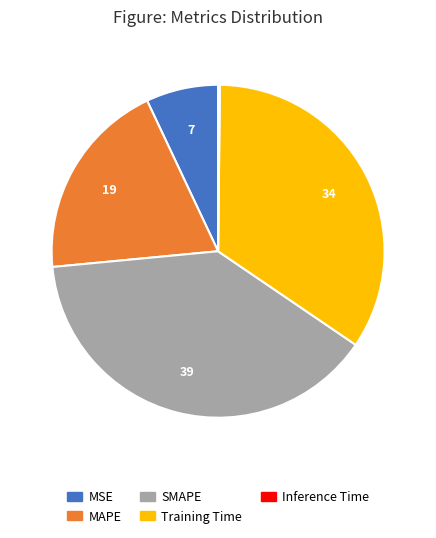

The MAPE slice represents 19% of the pie. True or false?

True